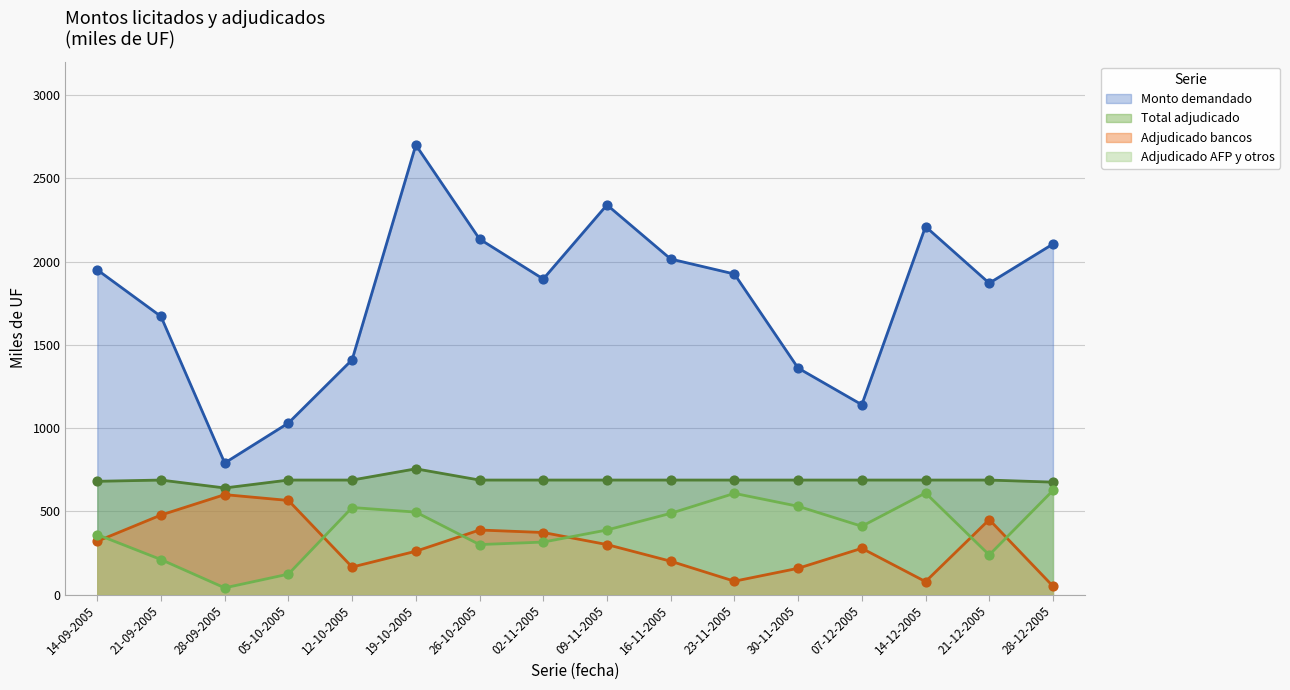

At how many categories does at least one series exceed 303?

16